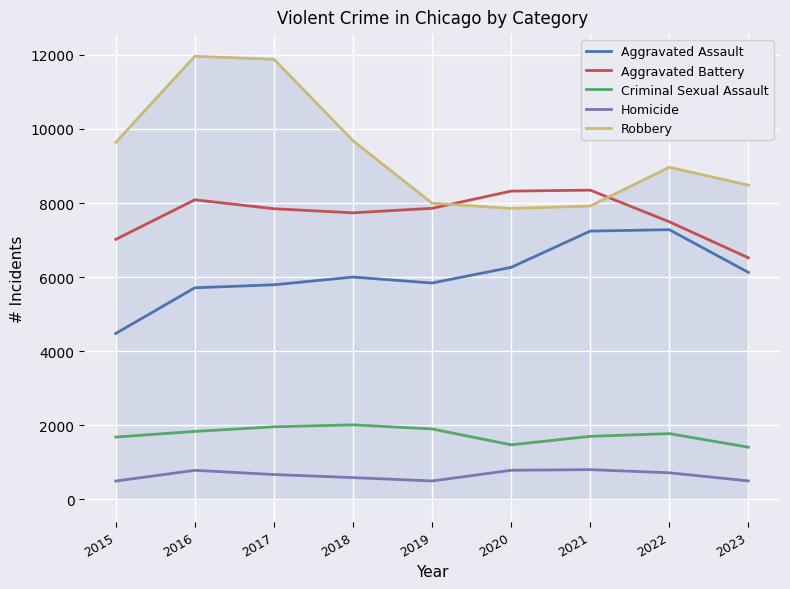

Between 2019 and 2021, which series saw the biggest shift?

Aggravated Assault